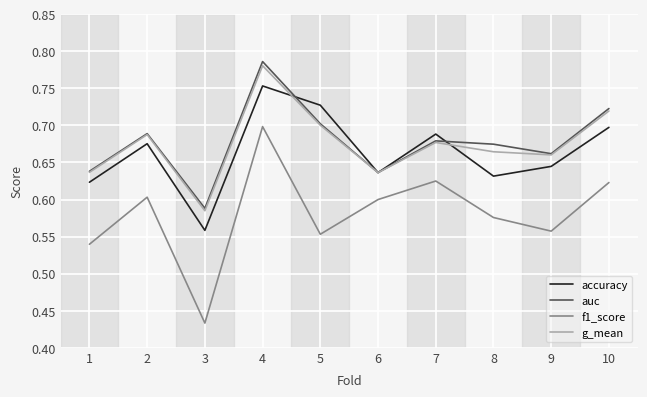

True or false: accuracy has a value of 0.6 at 9.

True